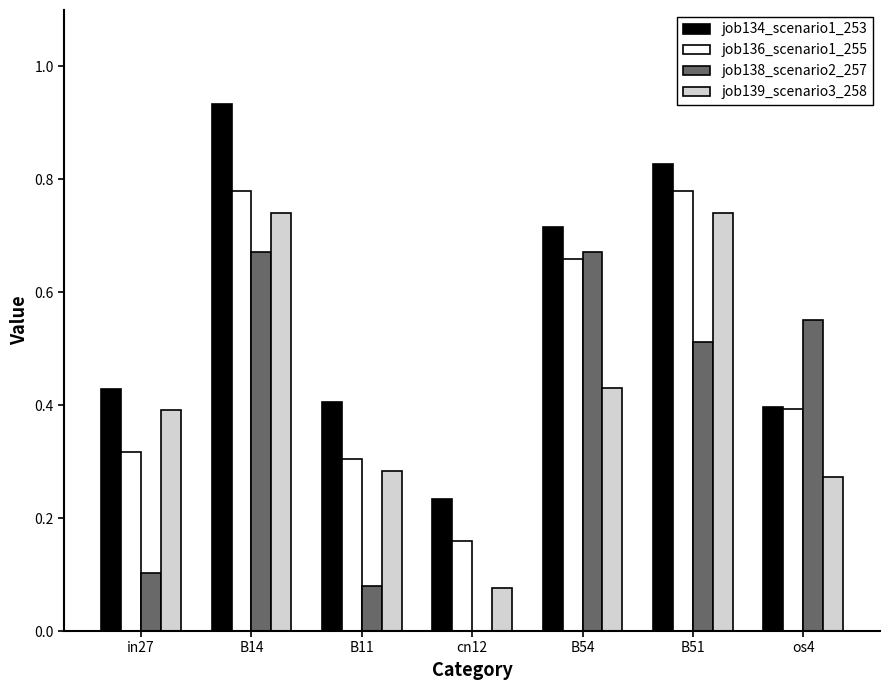

Is the value of job134_scenario1_253 at B14 greater than the value of job139_scenario3_258 at B11?

Yes